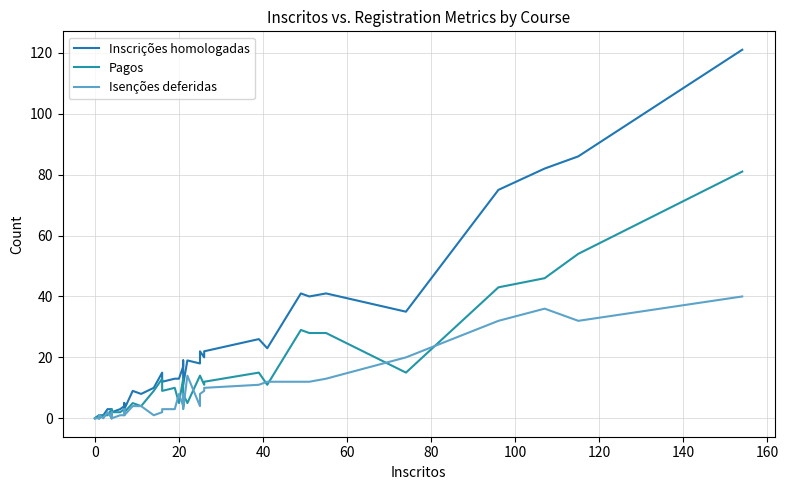

The Isenções deferidas series shows 18 at 32. True or false?

False